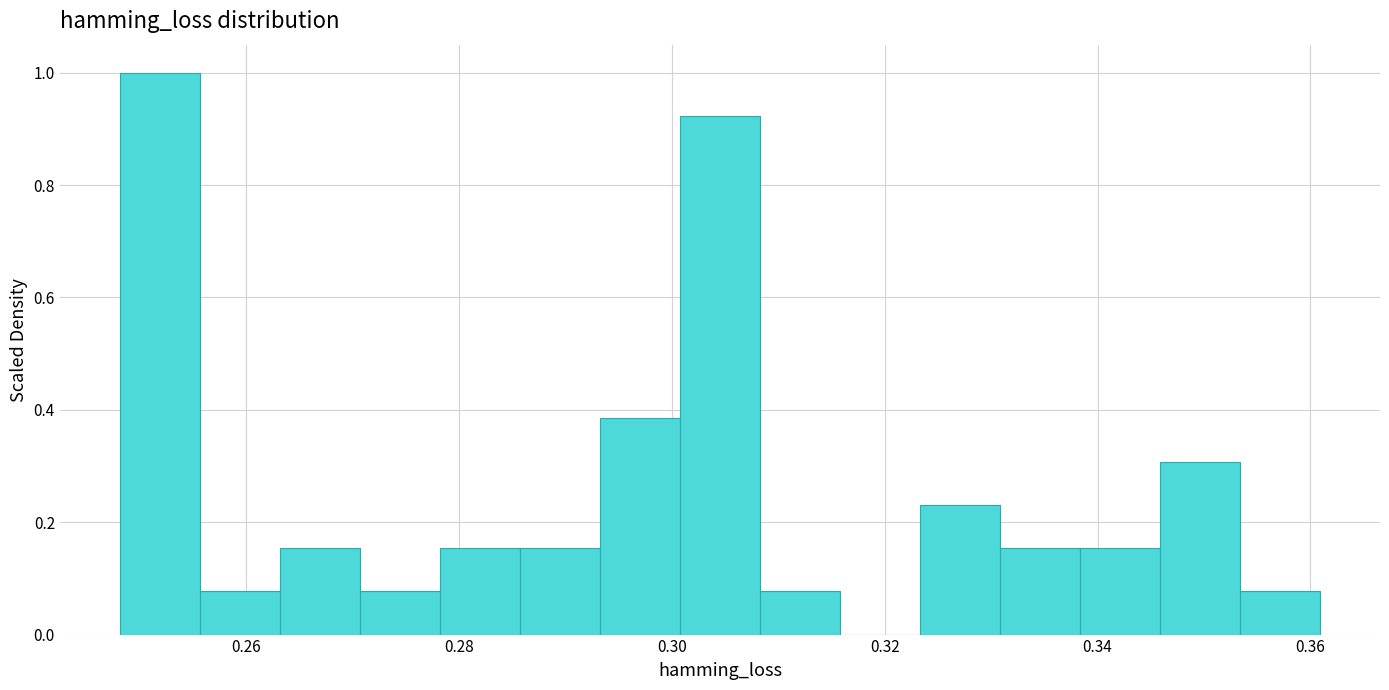

Around what value on the x-axis is the tallest bar? Give the approximate position of its centre, as read against the axis.

0.252